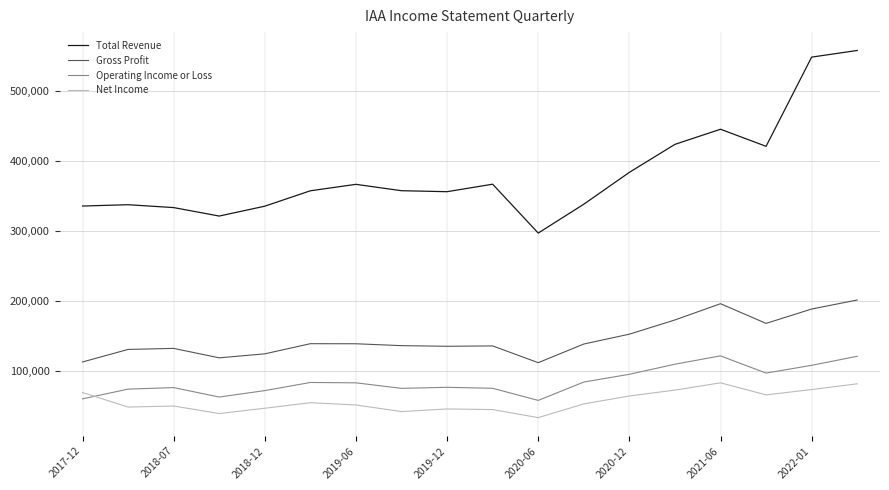

True or false: Total Revenue and Net Income cross at least once.

False